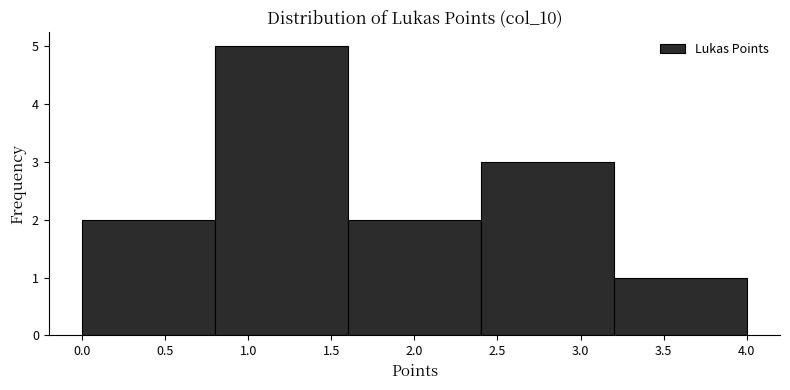

Reading left to right, transcribe this chart: for each bar, give the range it covers on the x-axis and its height. The values are not printed on the chart, so give them approximately, as read against the axis.

0.0 to 0.8: 2
0.8 to 1.6: 5
1.6 to 2.4: 2
2.4 to 3.2: 3
3.2 to 4.0: 1